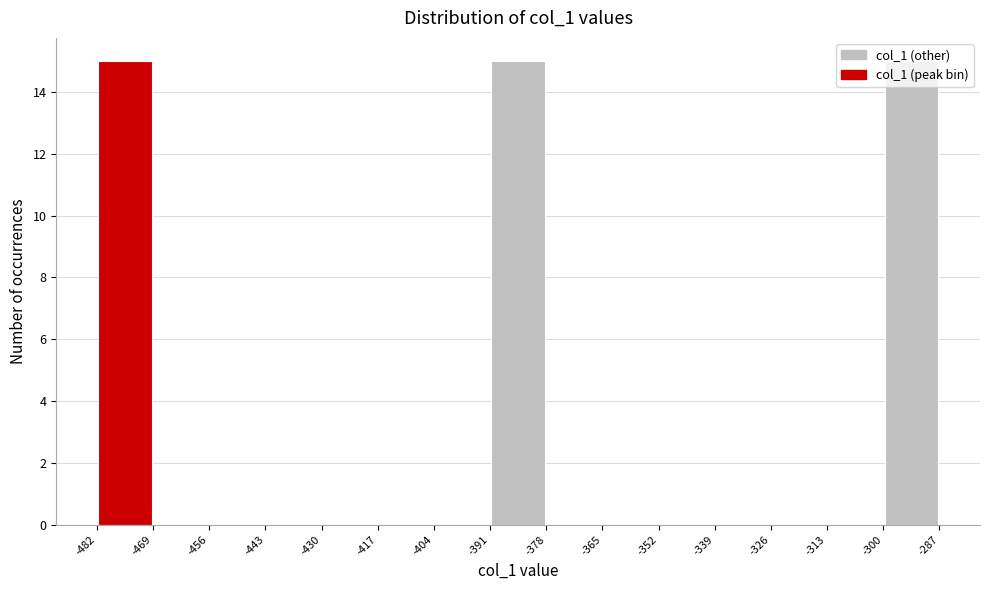

Reading left to right, transcribe this chart: for each bar, give the range it covers on the x-axis and its height. The values are not printed on the chart, so give them approximately, as read against the axis.

-482 to -469: 15
-469 to -456: 0
-456 to -443: 0
-443 to -430: 0
-430 to -417: 0
-417 to -404: 0
-404 to -391: 0
-391 to -378: 15
-378 to -365: 0
-365 to -352: 0
-352 to -339: 0
-339 to -326: 0
-326 to -313: 0
-313 to -300: 0
-300 to -287: 15